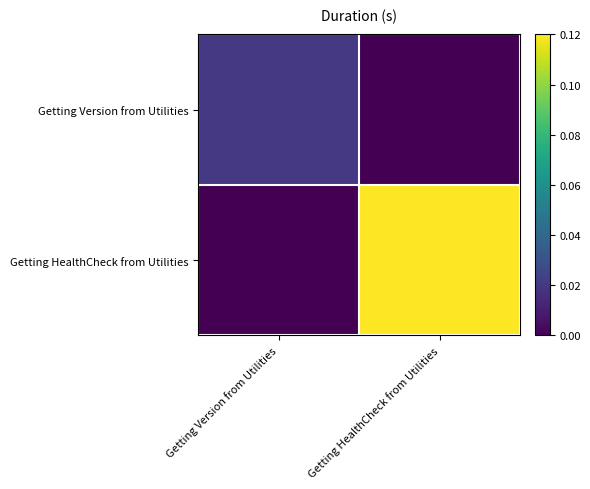

Reading left to right, transcribe all the data shown in this chart.

Getting Version from Utilities: Getting Version from Utilities=0.0	Getting HealthCheck from Utilities=0.0
Getting HealthCheck from Utilities: Getting Version from Utilities=0.0	Getting HealthCheck from Utilities=0.1